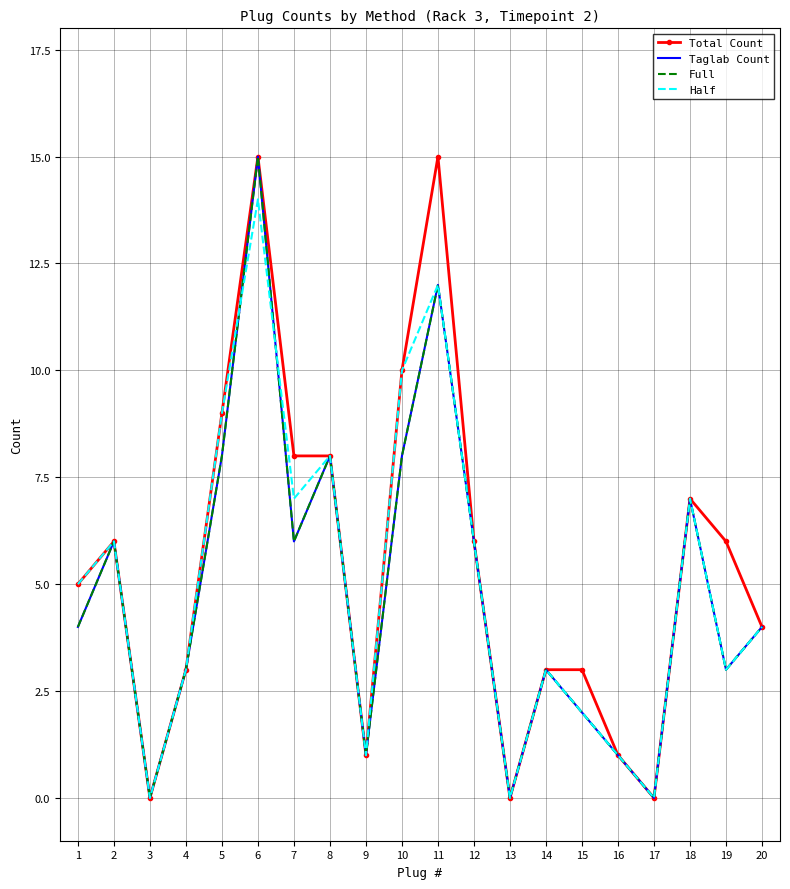

Between 6 and 3, which is larger?

6